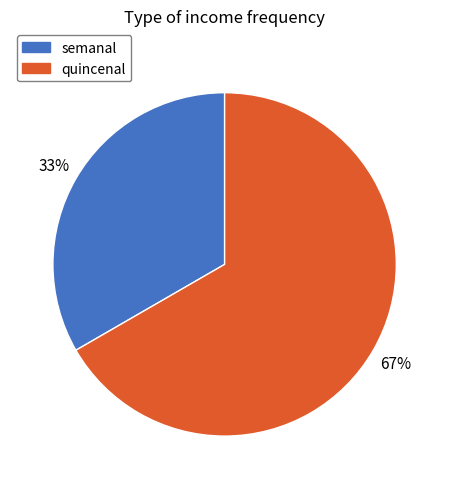

Count the number of slices in the pie.

2